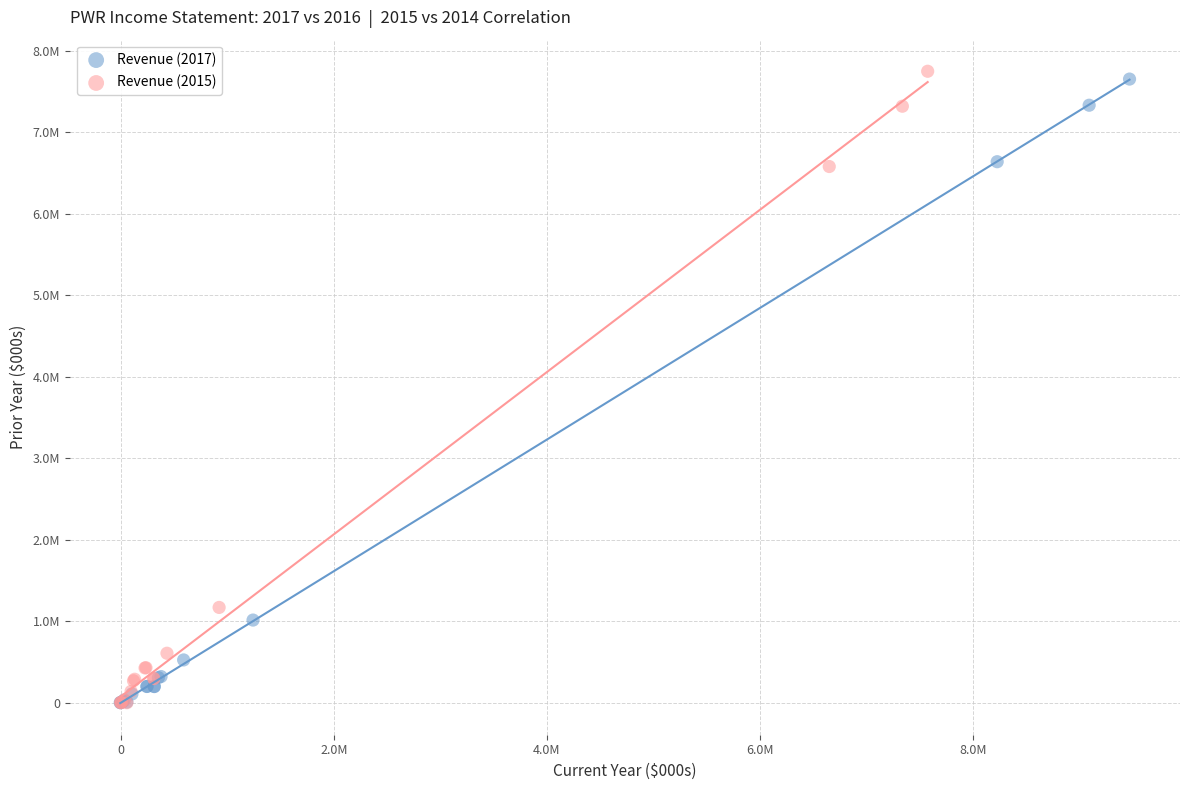

Which series reaches the maximum Y coordinate?

Revenue (2015)